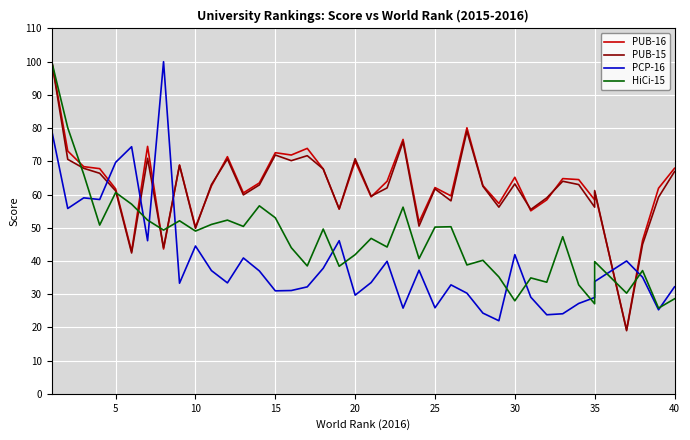

True or false: PUB-15 has more than 0 points higher than both neighbors.

True